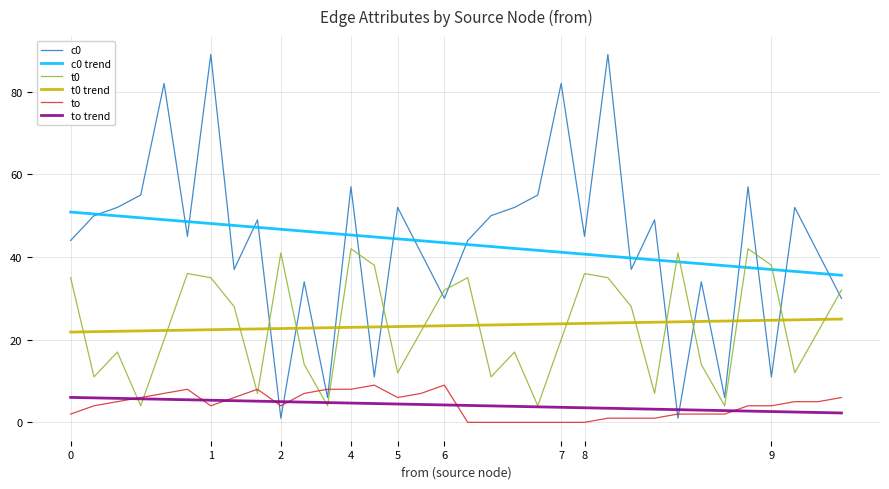

True or false: t0 and to intersect in this chart.

True